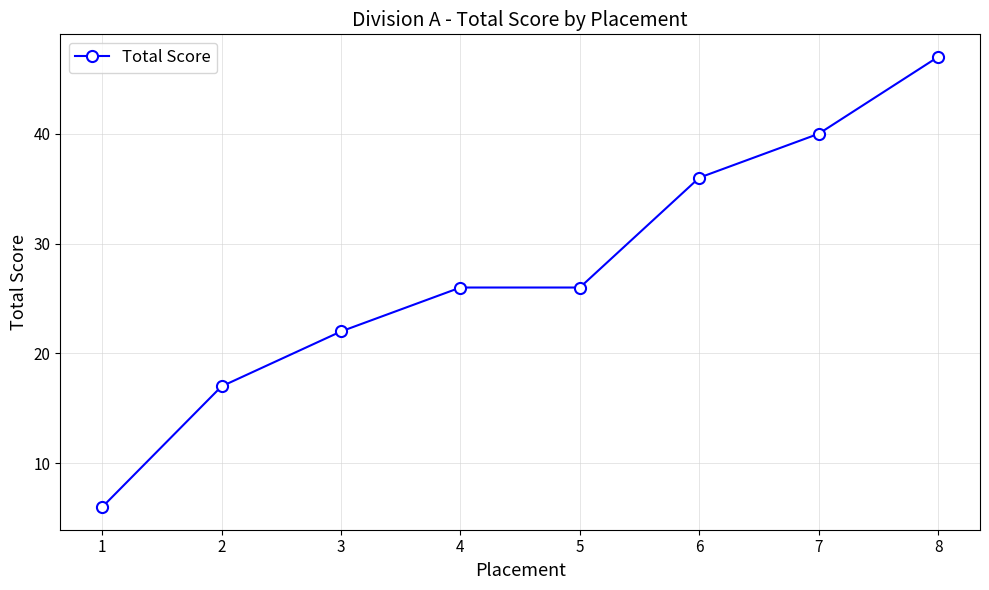

Which label corresponds to the largest value in the chart?

8